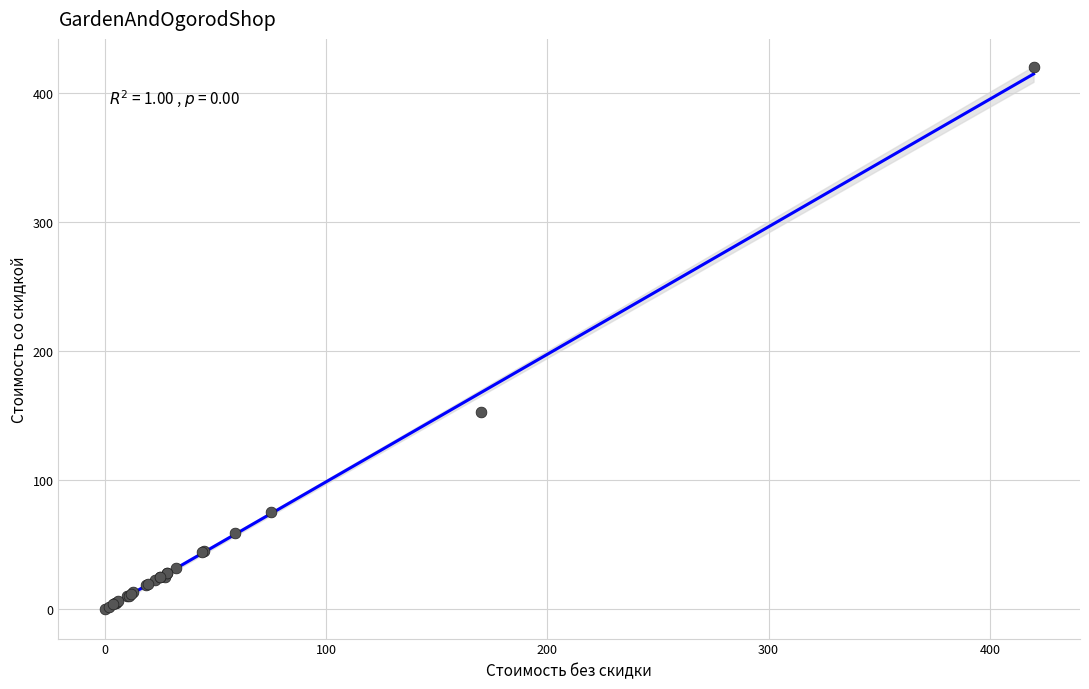

What Y value in the scatter plot is closest to 209?

153.0